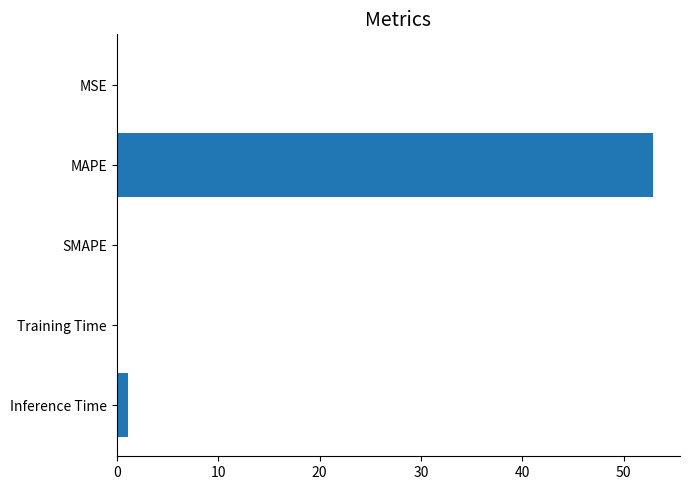

What is the sum of all values?

54.1